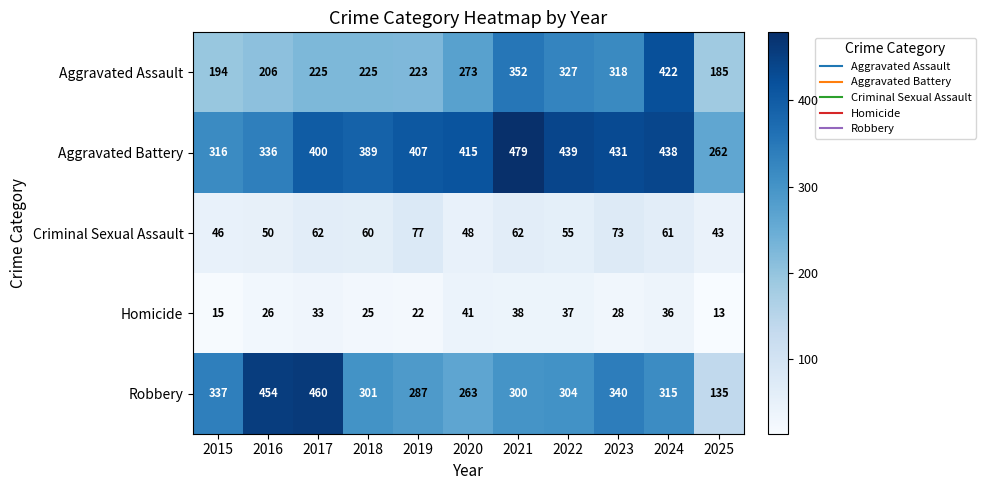

Which series changed the most between 2019 and 2025?

Robbery